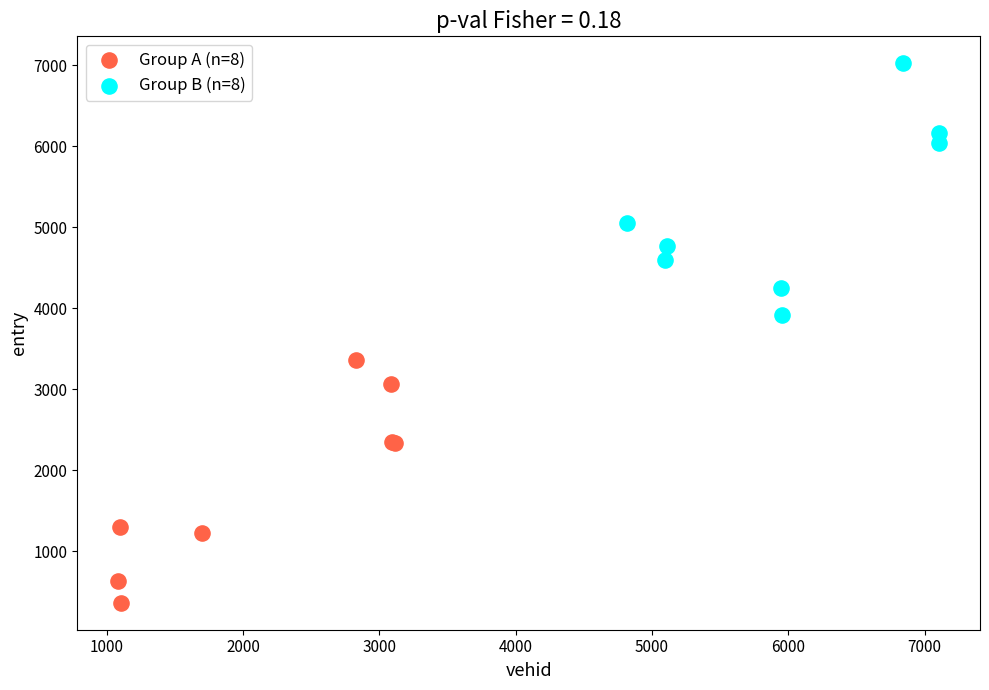

Which series reaches the minimum Y coordinate?

Group A (n=8)